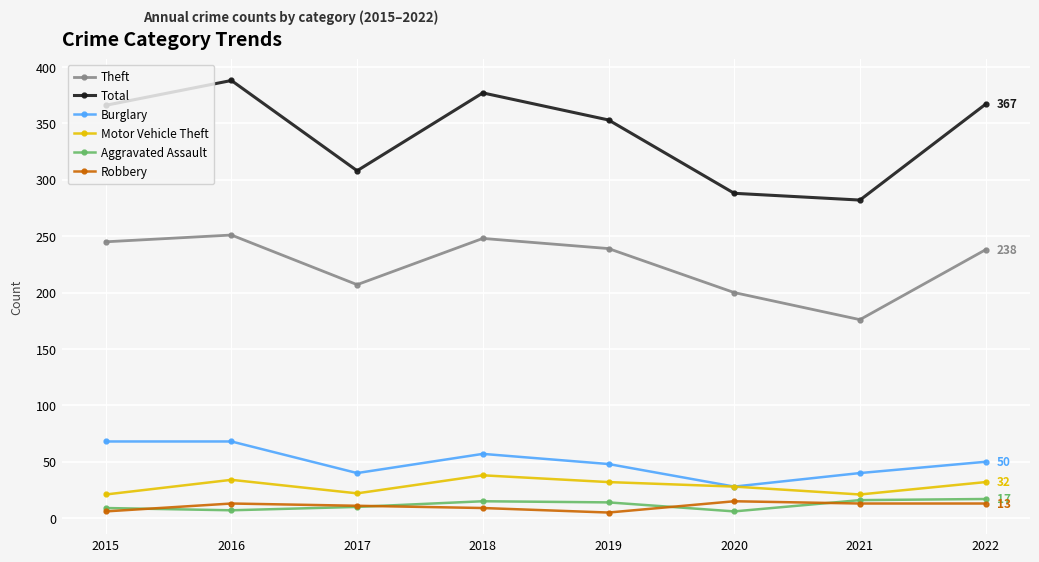

What is the difference between the Robbery values at 2016 and 2015?

7